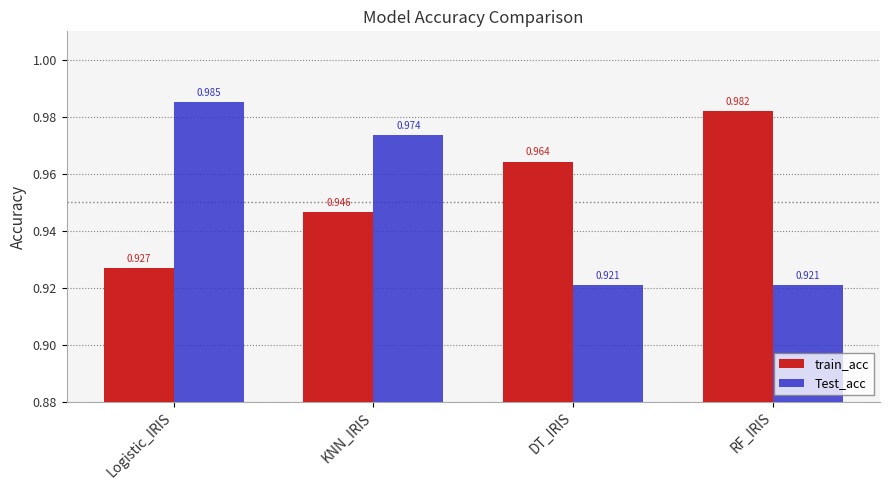

At which category is the sum across all series the highest?

KNN_IRIS